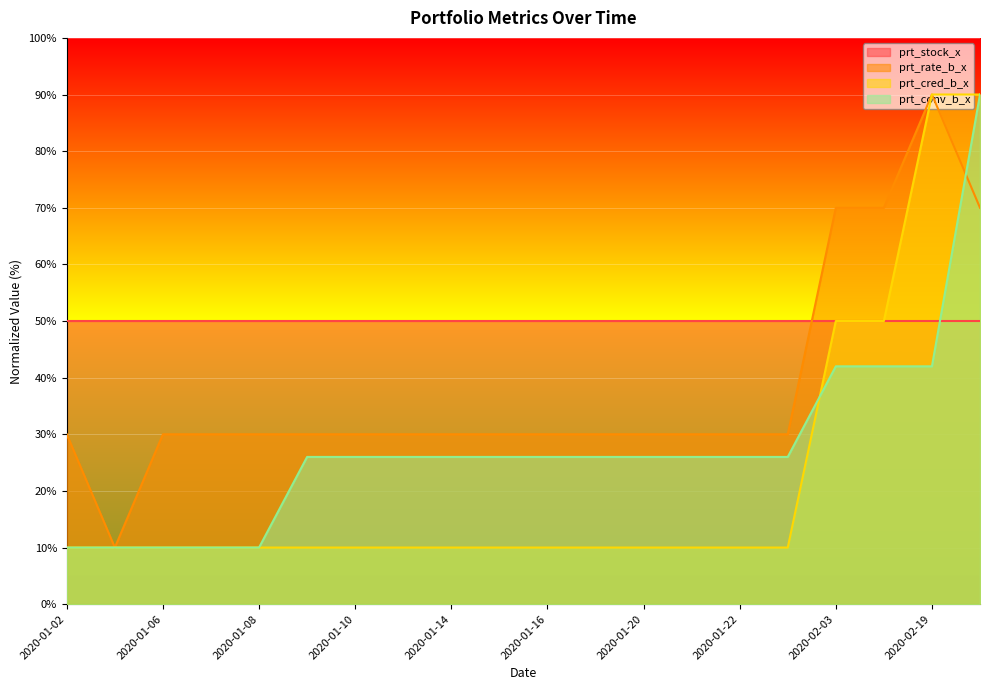

What is the maximum value shown in the chart?

90.0